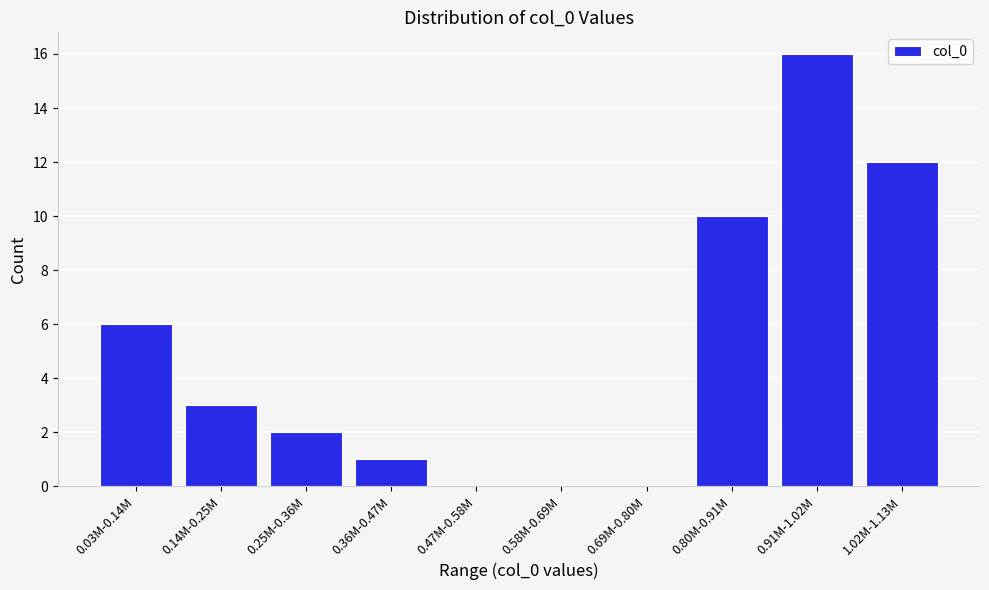

Reading left to right, list all the values displayed in this chart.

0.03M-0.14M=6	0.14M-0.25M=3	0.25M-0.36M=2	0.36M-0.47M=1	0.47M-0.58M=0	0.58M-0.69M=0	0.69M-0.80M=0	0.80M-0.91M=10	0.91M-1.02M=16	1.02M-1.13M=12